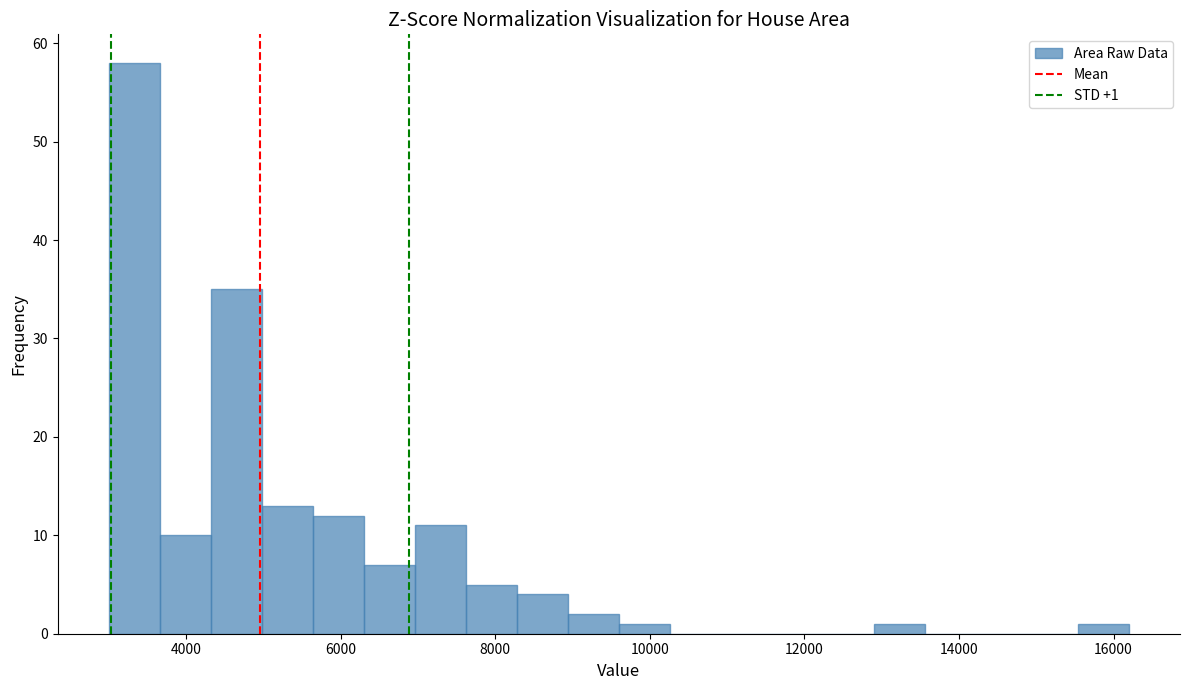

Read against the x-axis, roughly where is the centre of the tallest bar?

3400